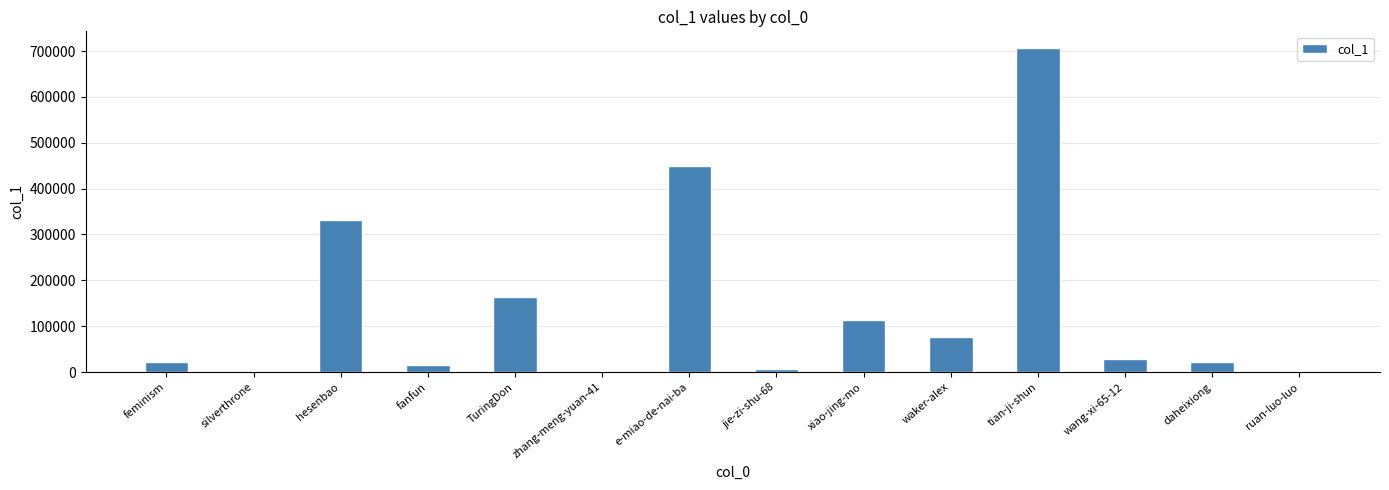

Which category has the highest value across all series?

tian-ji-shun